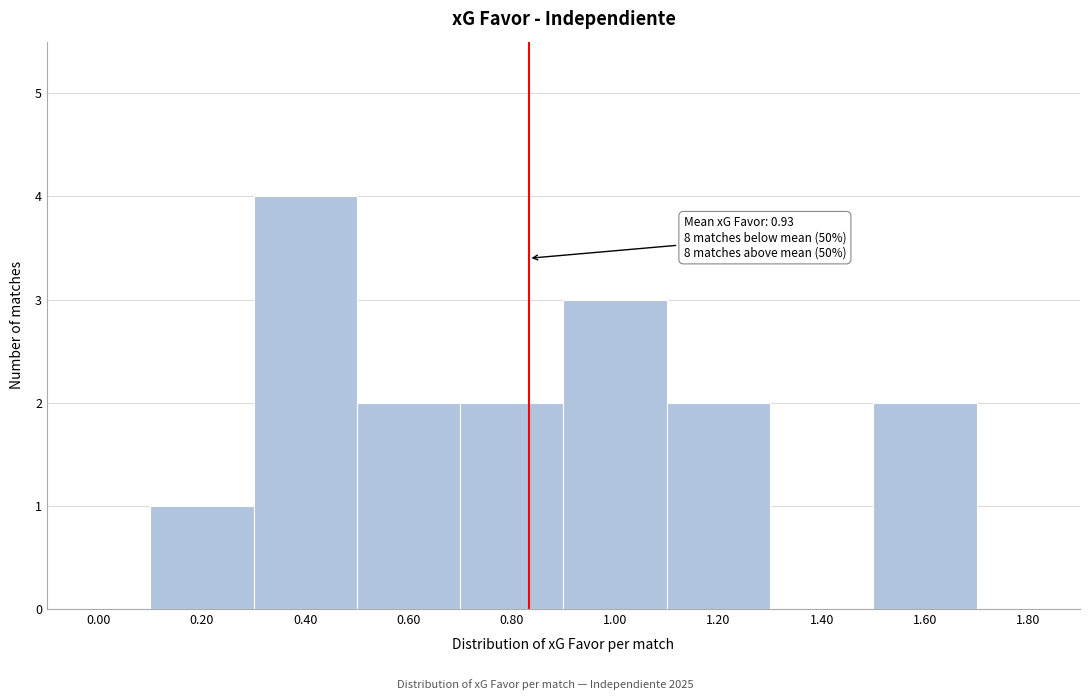

Reading left to right, transcribe all the data shown in this chart.

0.00=0	0.20=1	0.40=4	0.60=2	0.80=2	1.00=3	1.20=2	1.40=0	1.60=2	1.80=0